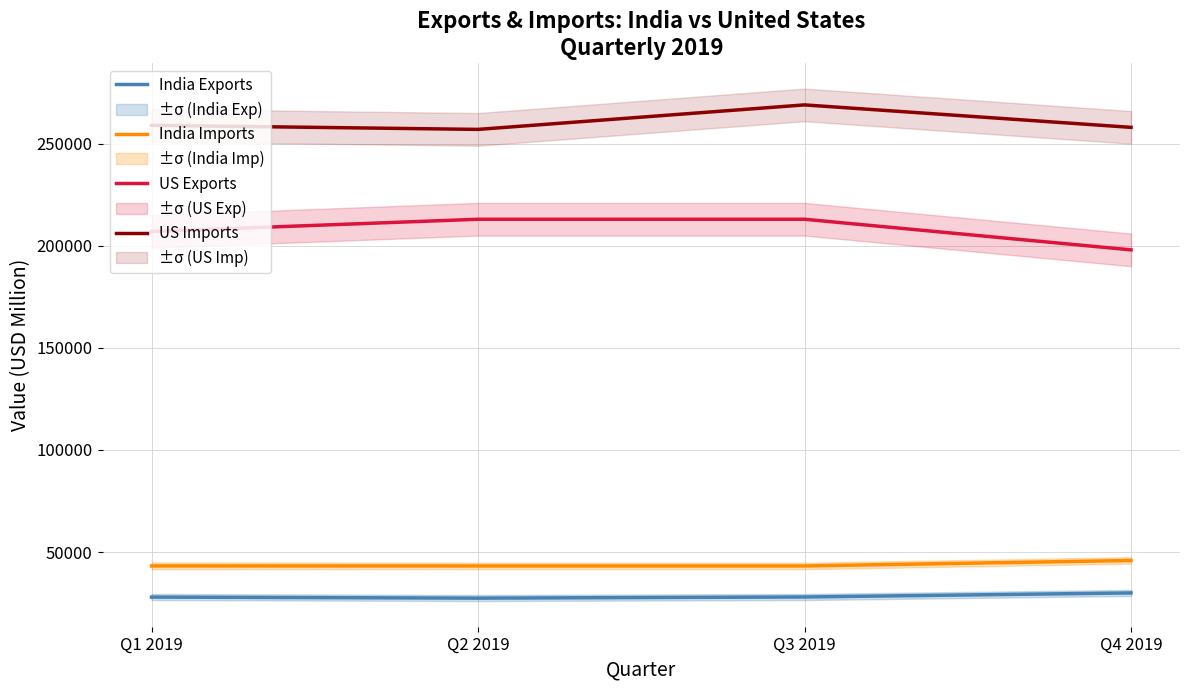

True or false: India Imports and US Exports cross at least once.

False